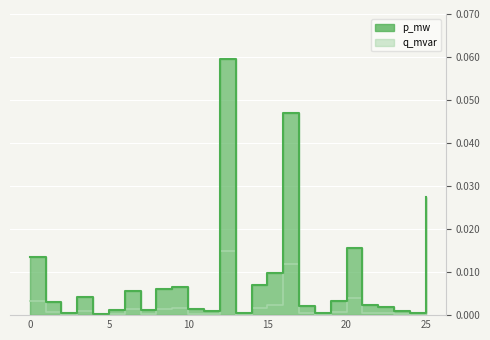

What is the difference between the maximum and minimum values in the p_mw_line series?

0.1